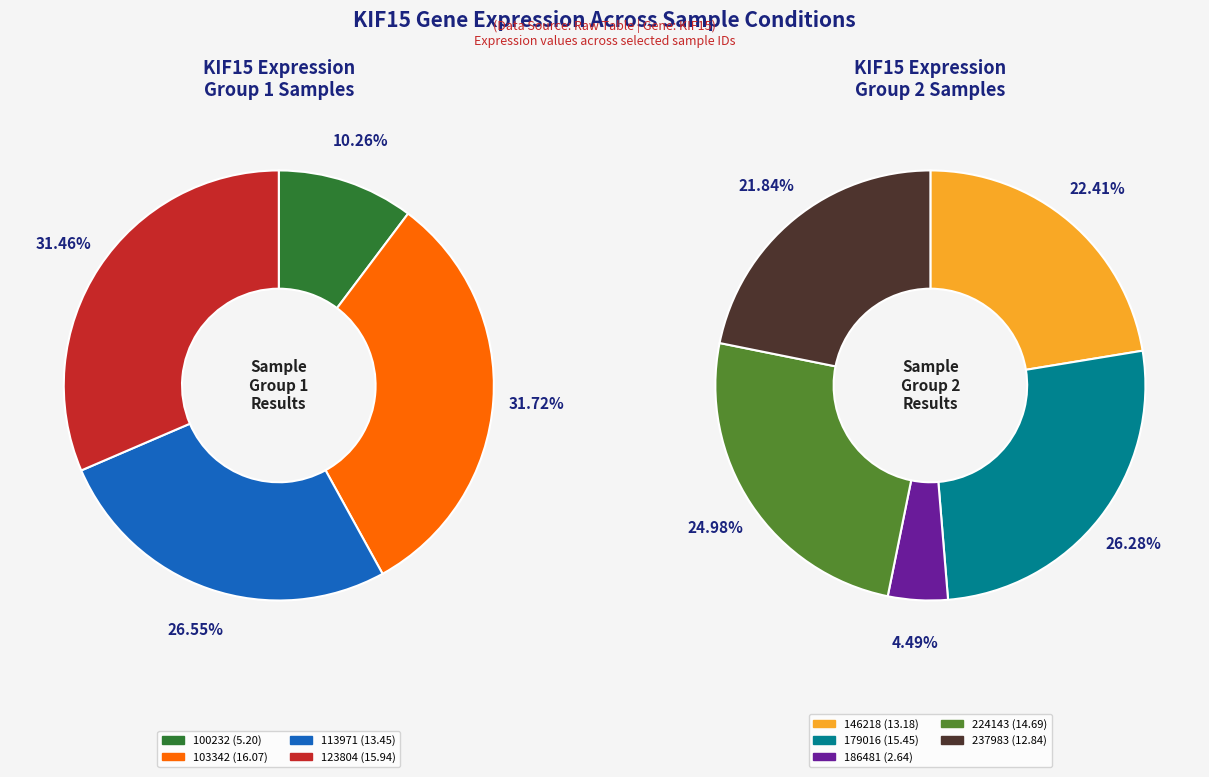

Rank the categories by value from highest to lowest.

103342, 123804, 179016, 224143, 113971, 146218, 237983, 100232, 186481